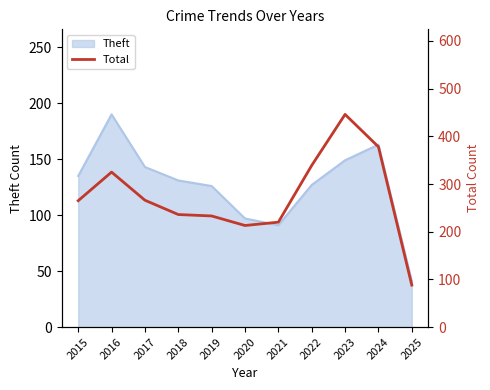

The value of Theft at 2021 is 91. True or false?

True